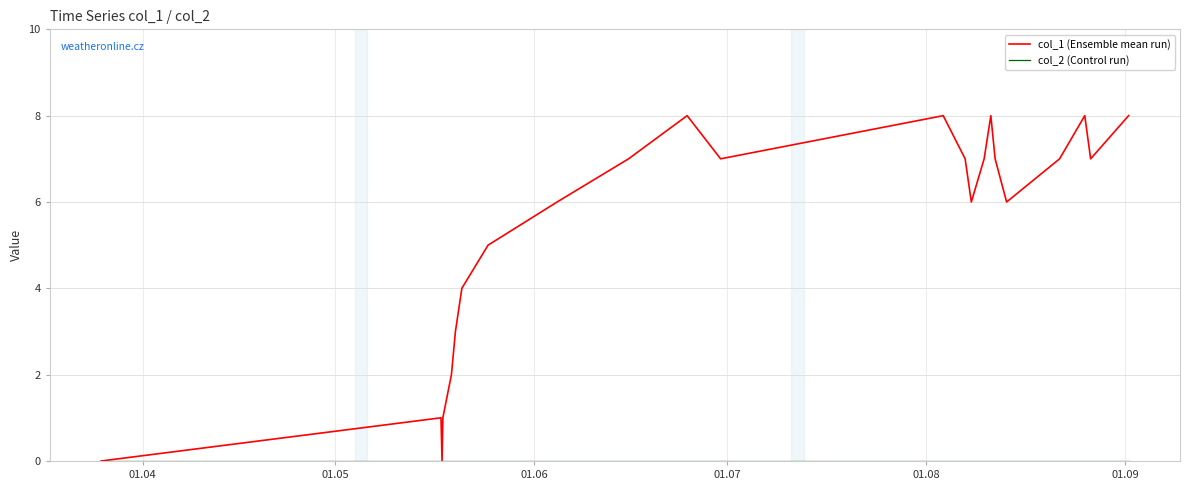

What is the maximum value shown in the chart?

8